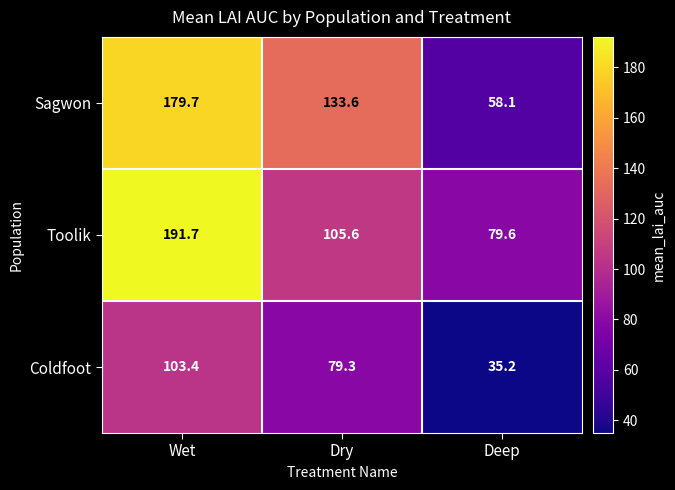

What is the difference between the maximum and minimum values in the Coldfoot series?

68.2